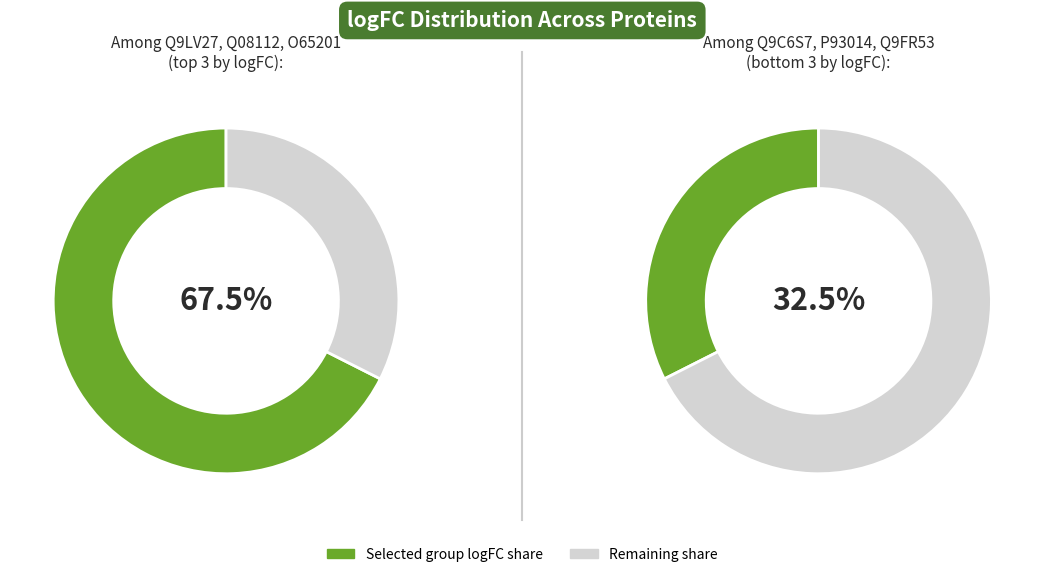

The P93014 slice represents 10% of the pie. True or false?

True